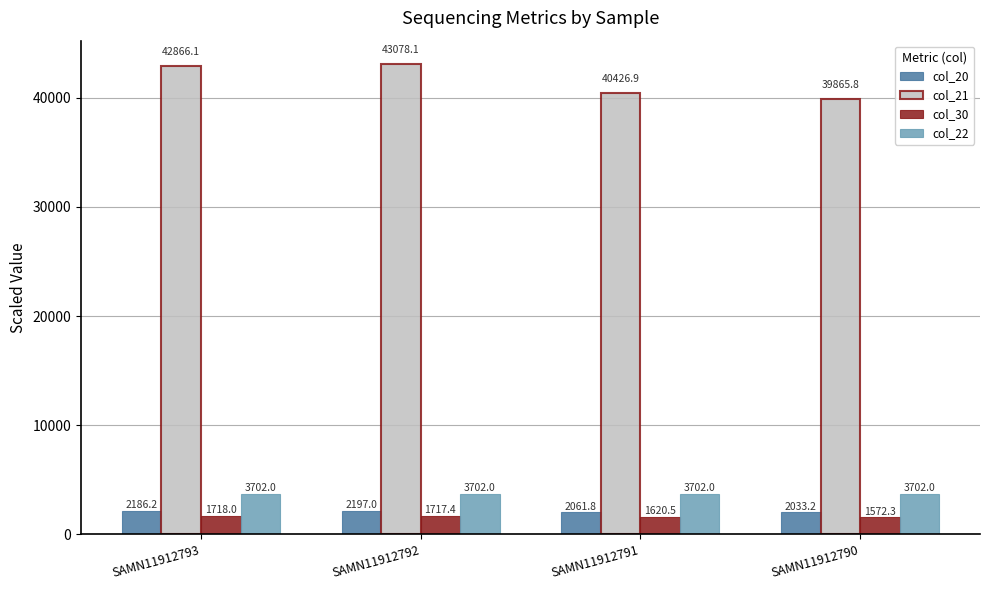

Which series has the largest range (max minus min)?

col_21